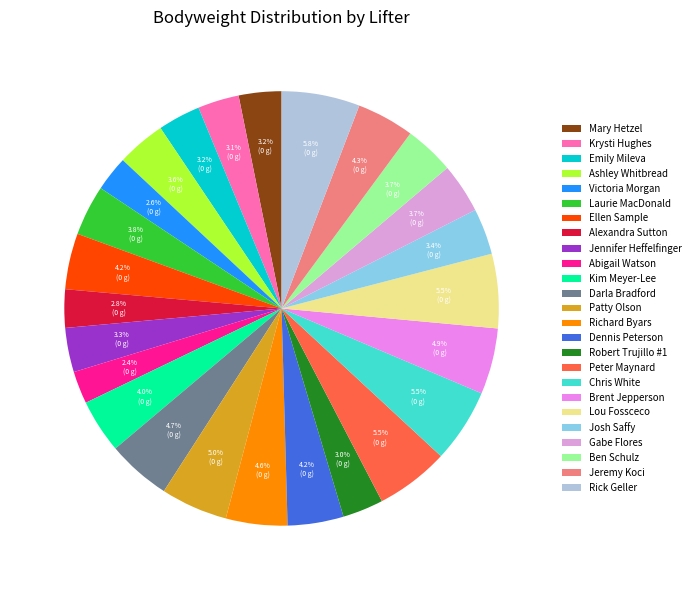

How many slices are in this pie chart?

25